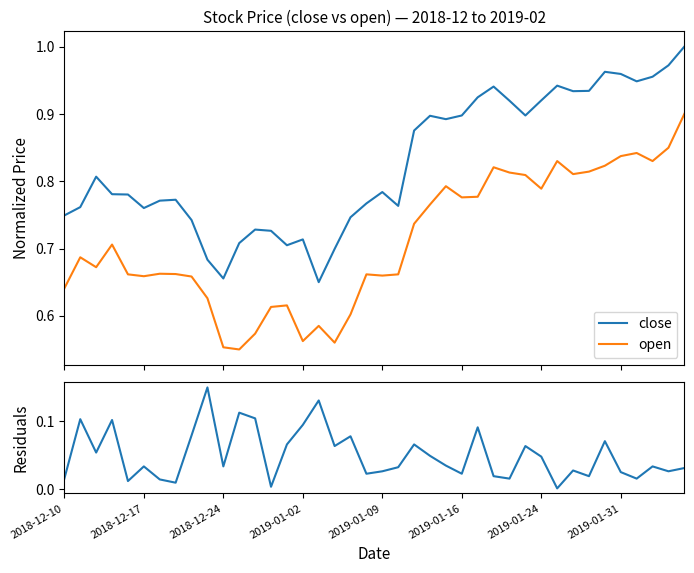

Which series changed the most between 28 and 31?

close